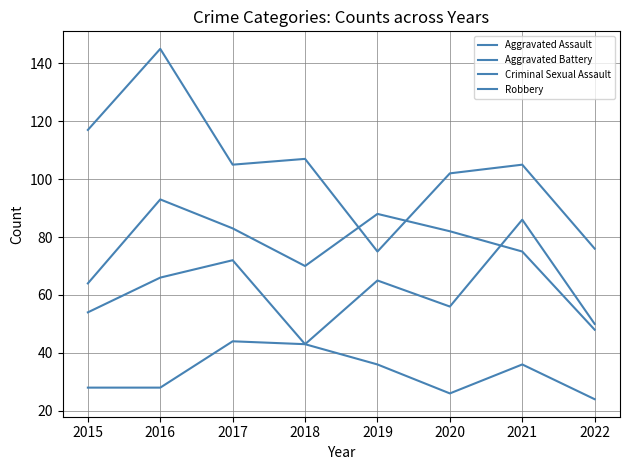

What value does the Criminal Sexual Assault series have at 2021, to the nearest 10?

40